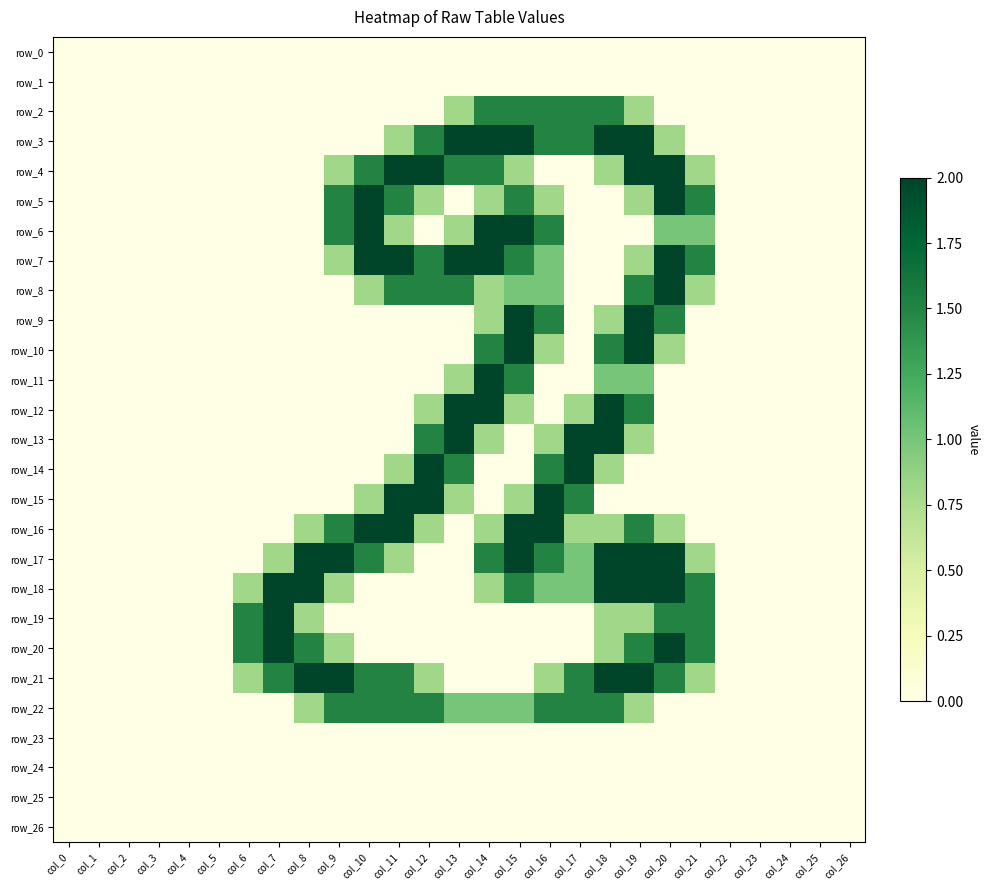

The row_12 series shows 0.0 at col_24. True or false?

True